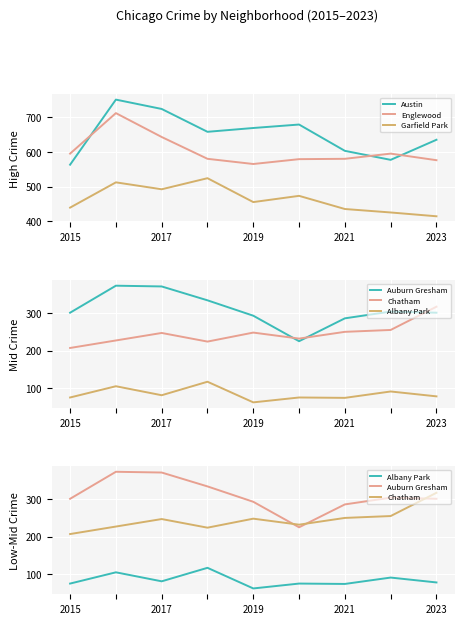

At which label does Austin reach its minimum?

2015